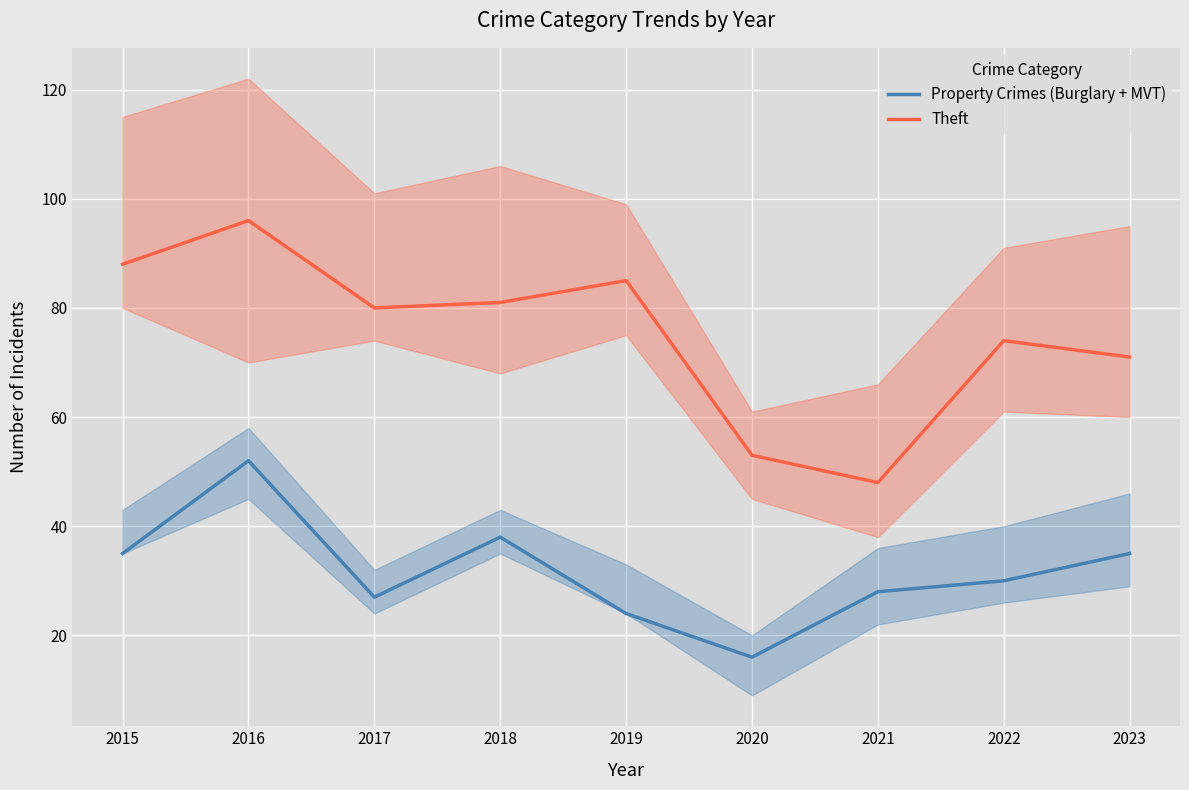

Reading right to left, extract all data points from this chart.

Property Crimes (Burglary + MVT): 2023=35	2022=30	2021=28	2020=16	2019=24	2018=38	2017=27	2016=52	2015=35
Theft: 2023=71	2022=74	2021=48	2020=53	2019=85	2018=81	2017=80	2016=96	2015=88